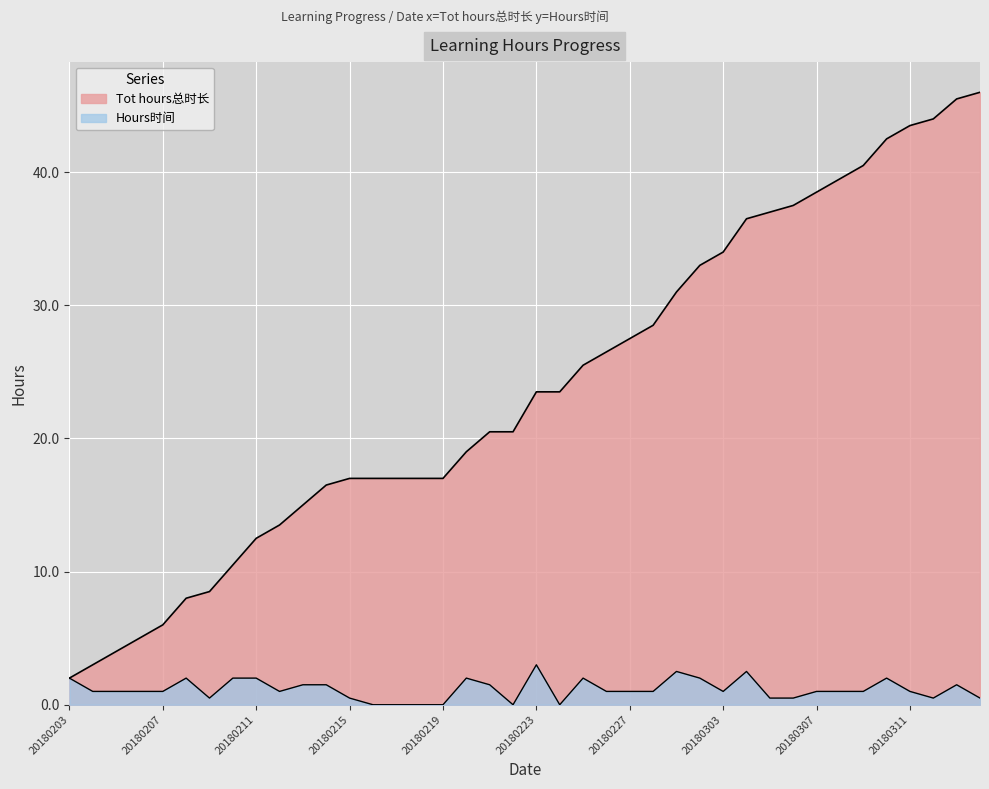

What is the spread (max minus min) of values at 20180224?

23.5